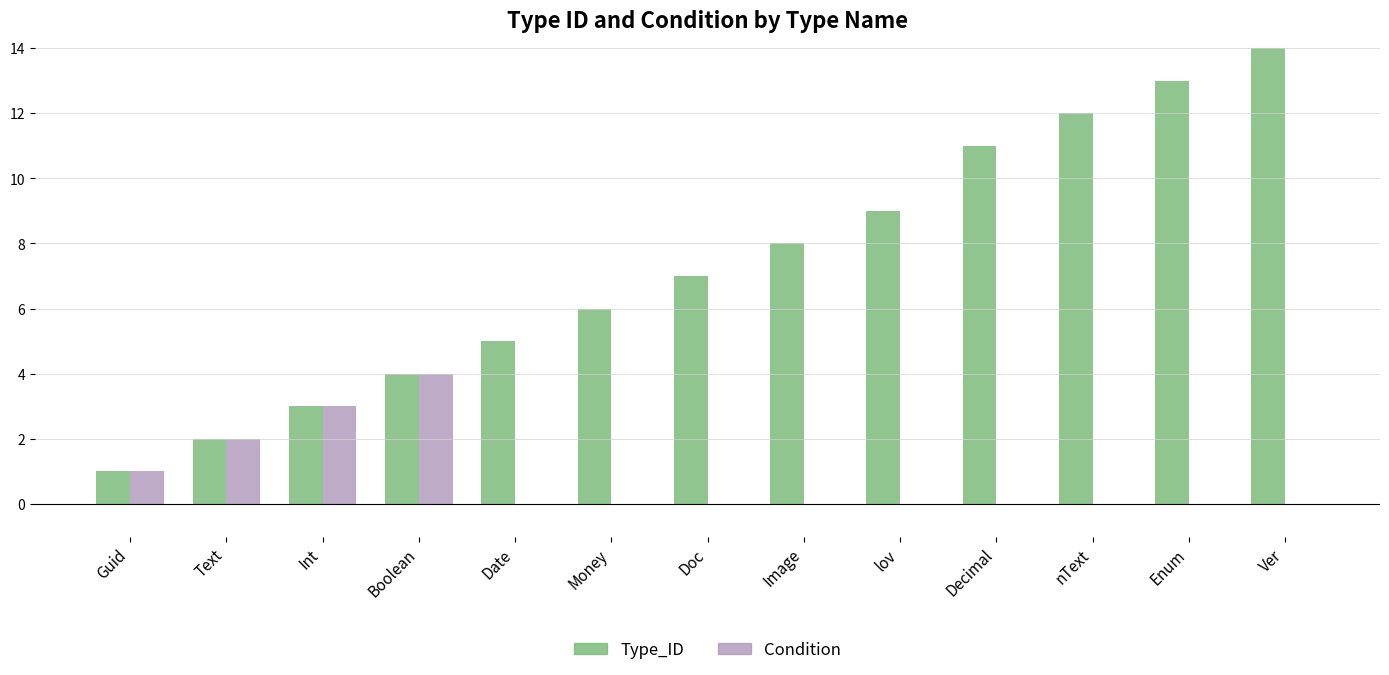

Is the value of Condition at Int greater than the value of Type_ID at Enum?

No